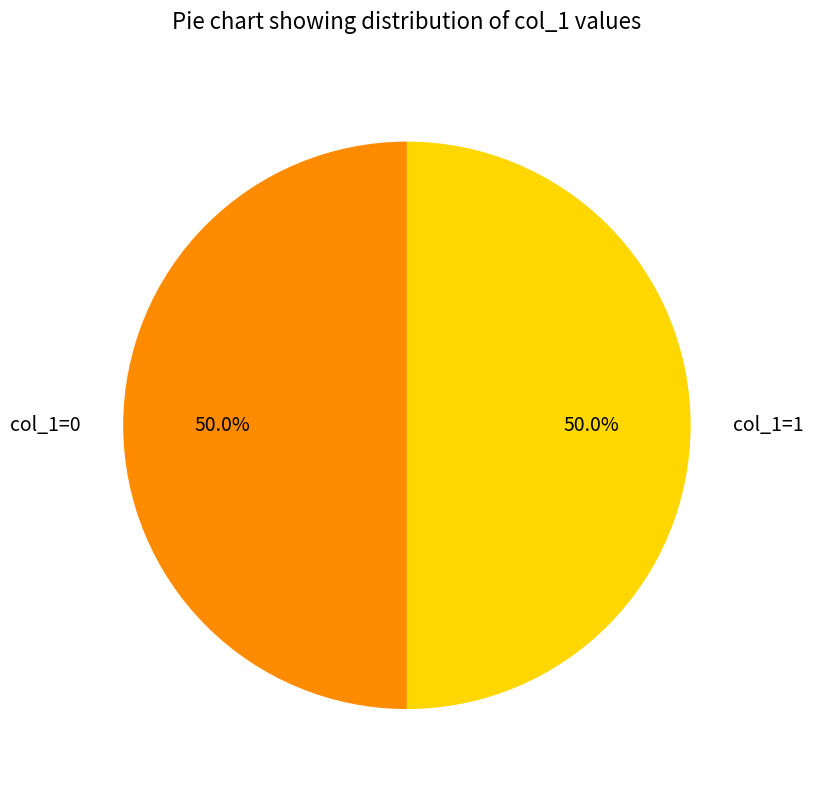

What percentage do col_1=0 and col_1=1 together represent?

100.0%